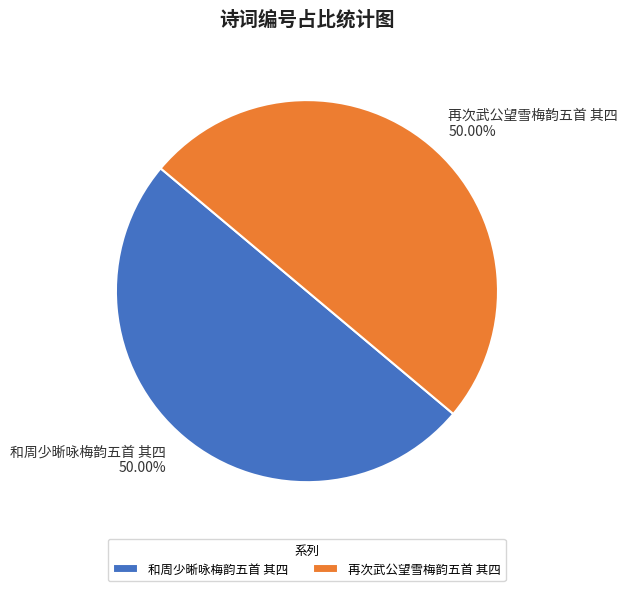

What portion of the pie excludes 和周少晰咏梅韵五首 其四?

50.0%